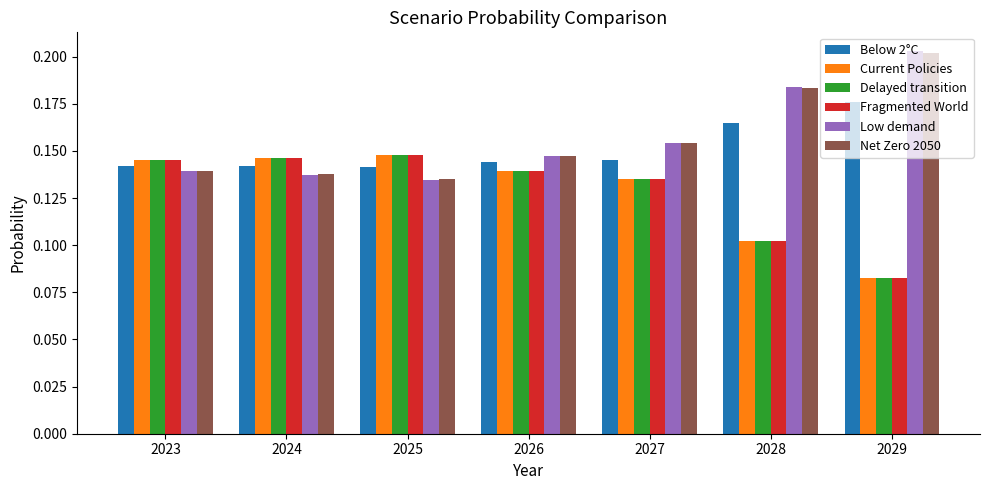

Which category has the lowest value across all series?

2029